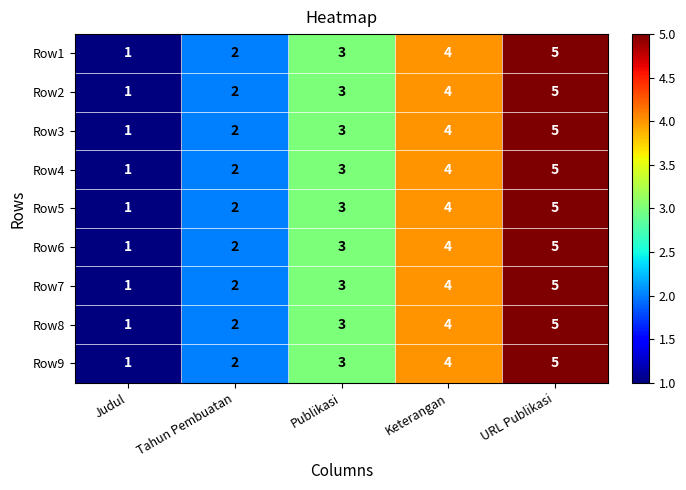

What is the difference between the maximum and minimum values in the Row4 series?

4